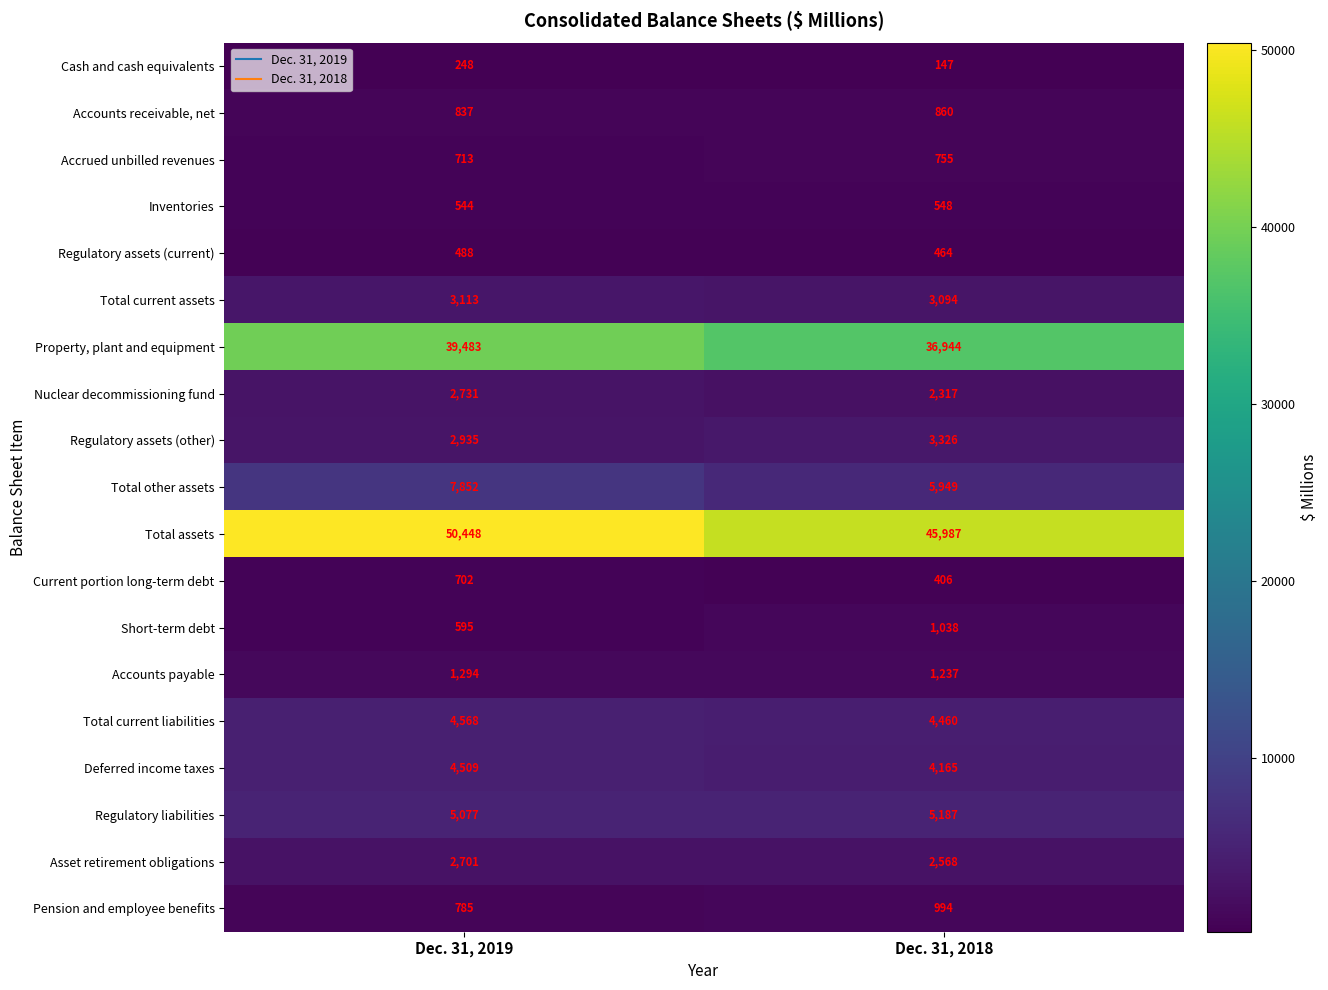

Which series has the largest range (max minus min)?

Total assets